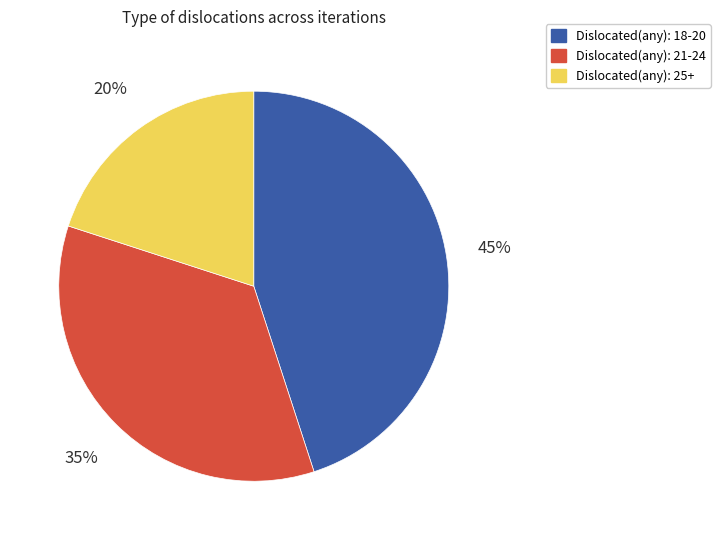

To the nearest percent, what portion does Dislocated(any): 25+ represent?

20%